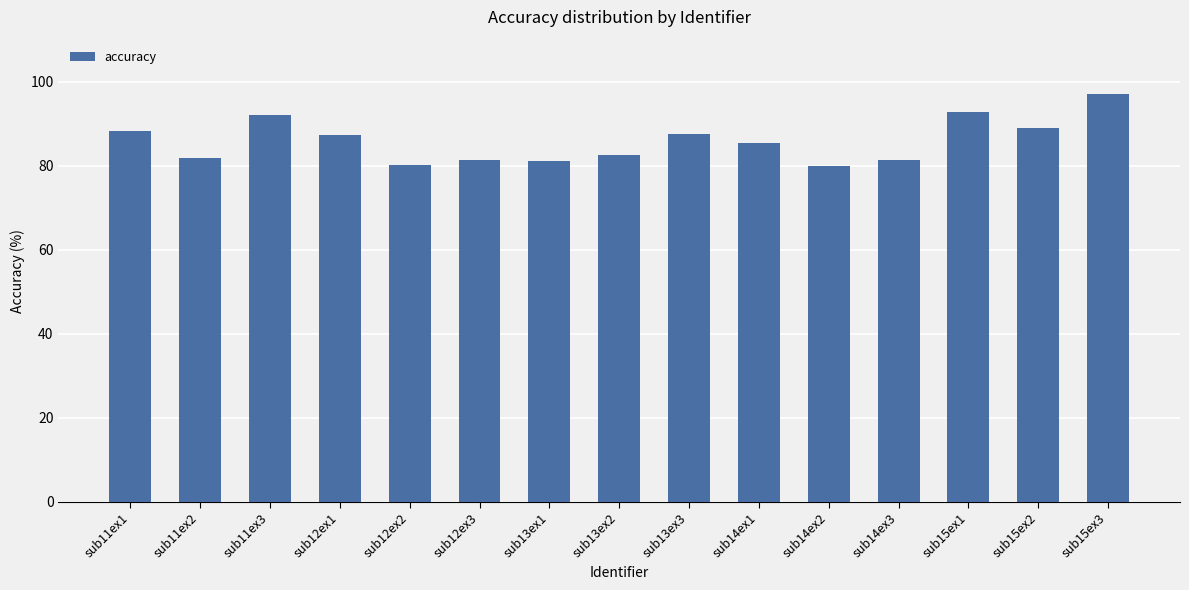

What is the maximum value shown in the chart?

97.2